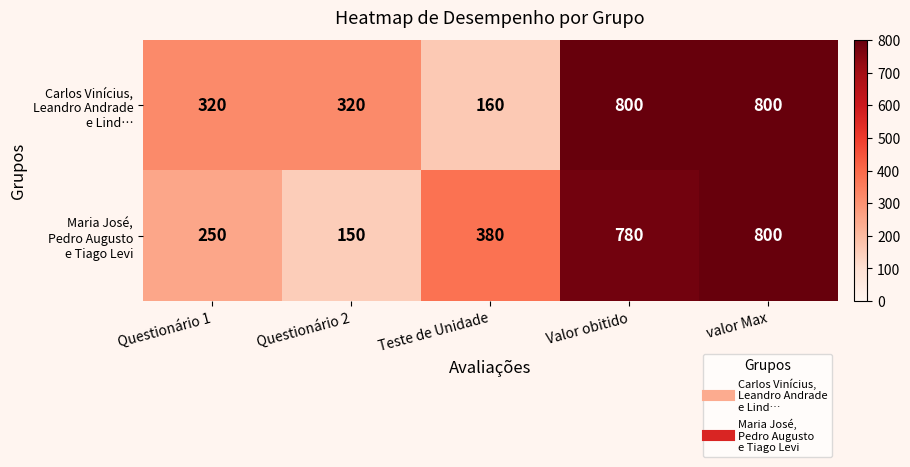

What is the spread (max minus min) of values at Questionário 1?

70